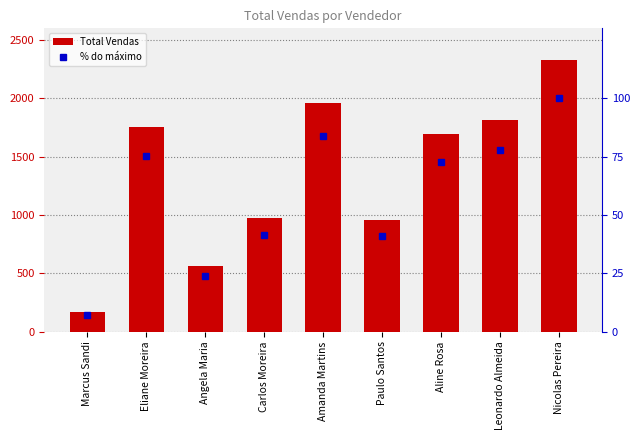

What is the label of the 9th bar from the left?

Nicolas Pereira